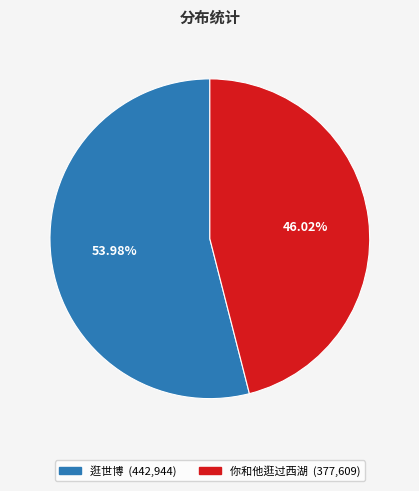

Count the number of slices in the pie.

2